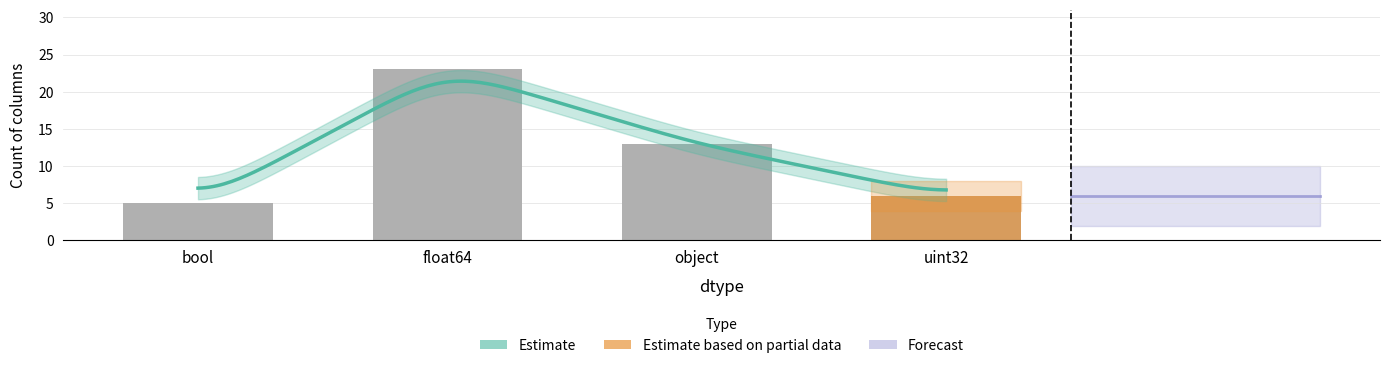

What is the label of the 3rd bar from the right?

float64